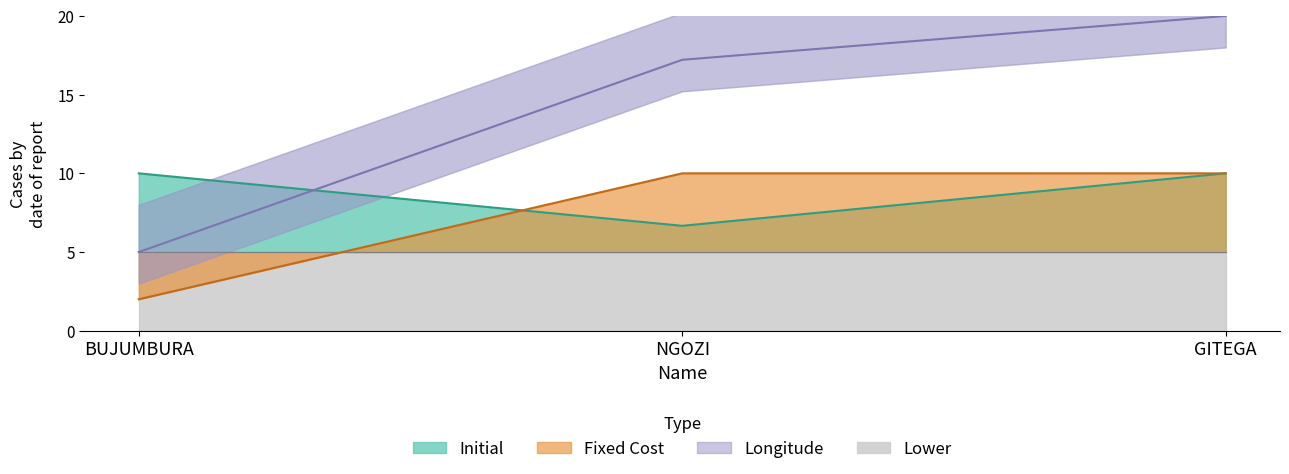

What is the value of the Longitude point at the 1st from the left?

5.0